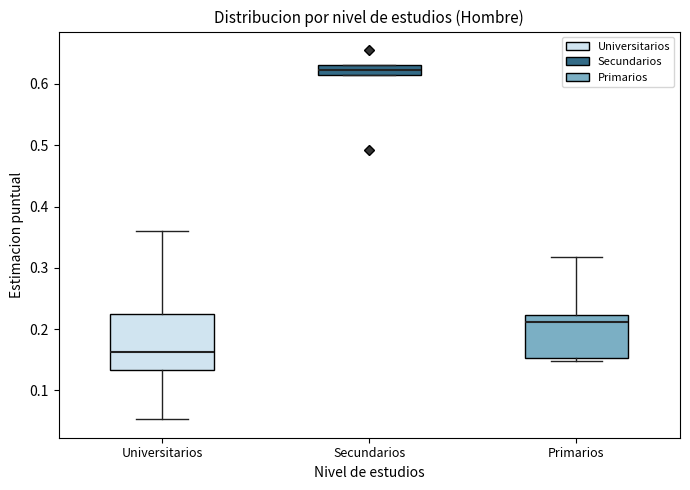

Which box has the lowest median line?

Universitarios